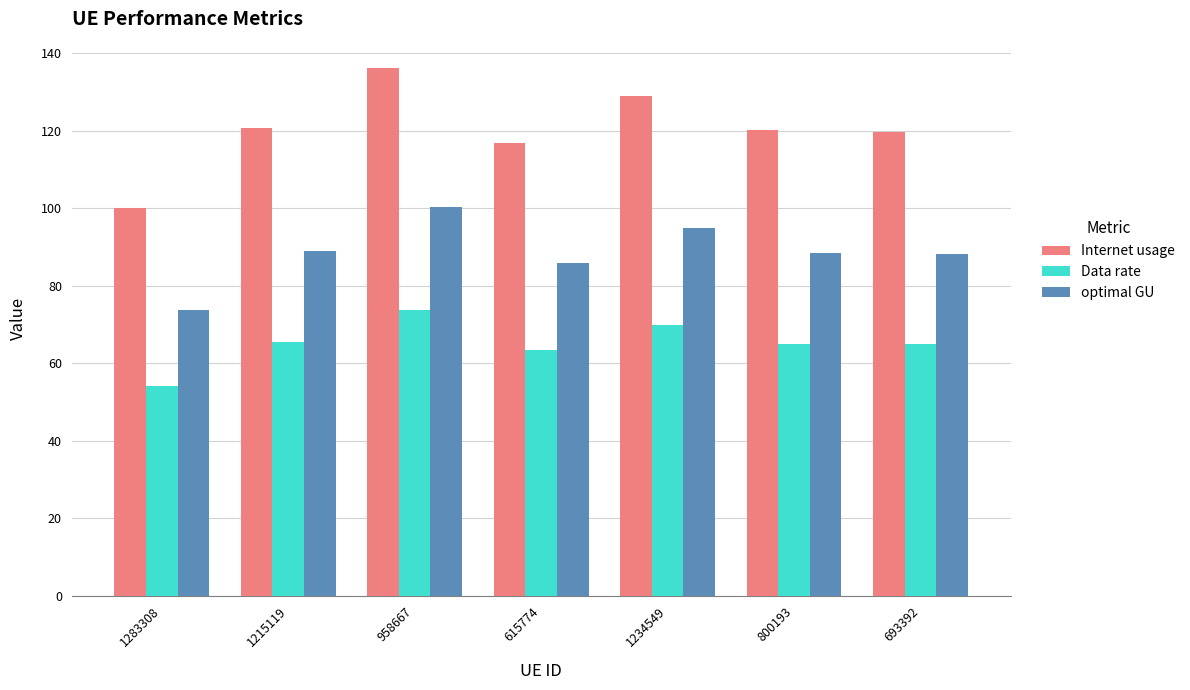

Is it true that optimal GU equals 73.6 at 1283308?

True